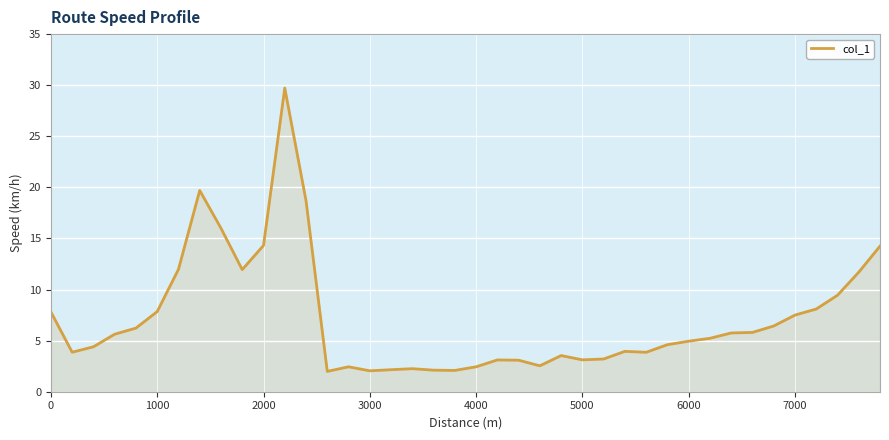

What is the maximum value shown in the chart?

29.7